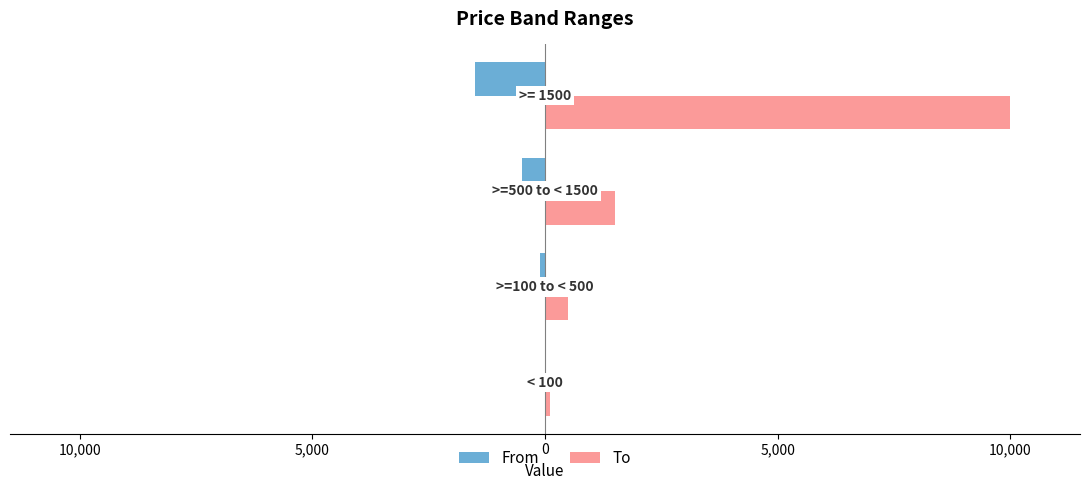

Reading right to left, extract all data points from this chart.

From: -1500	-500	-100	0
To: 9999	1500	500	100